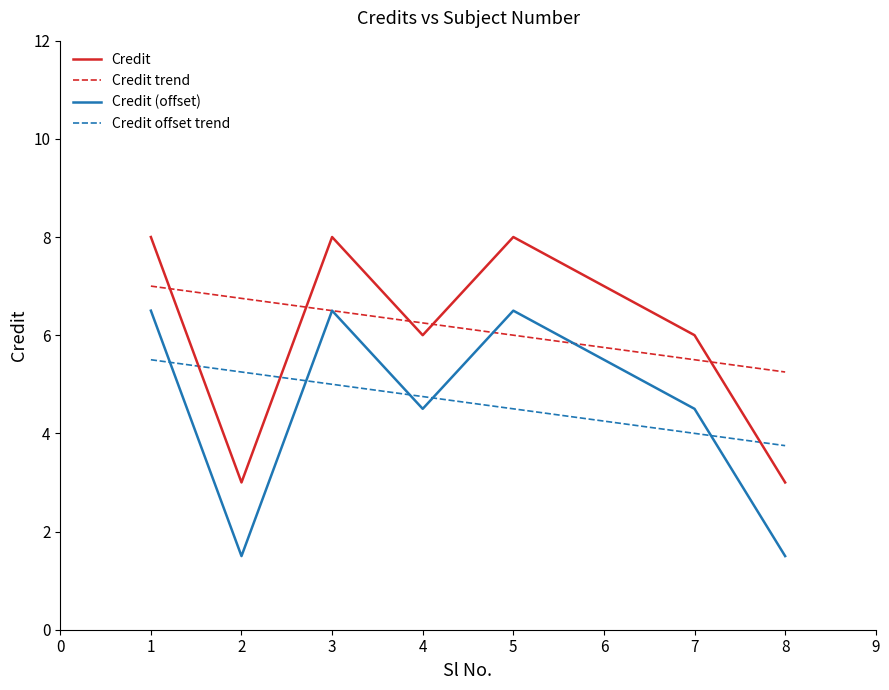

Is the value of Credit (offset) at 5 greater than the value of Credit trend at 5?

Yes